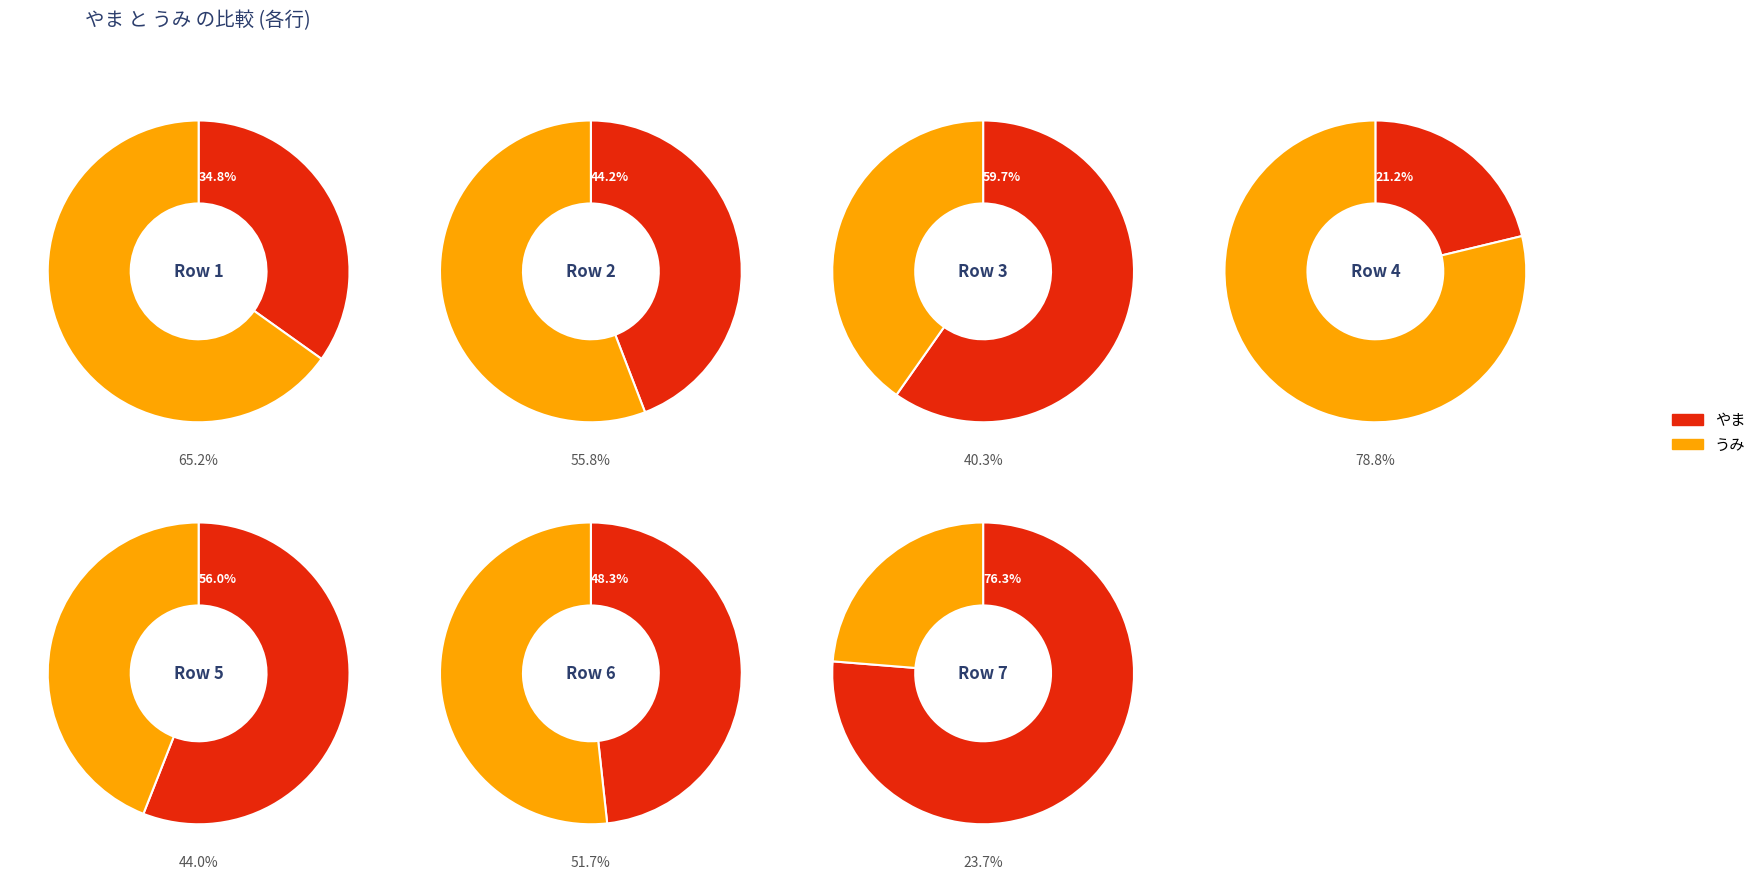

How many segments does this pie chart have?

7